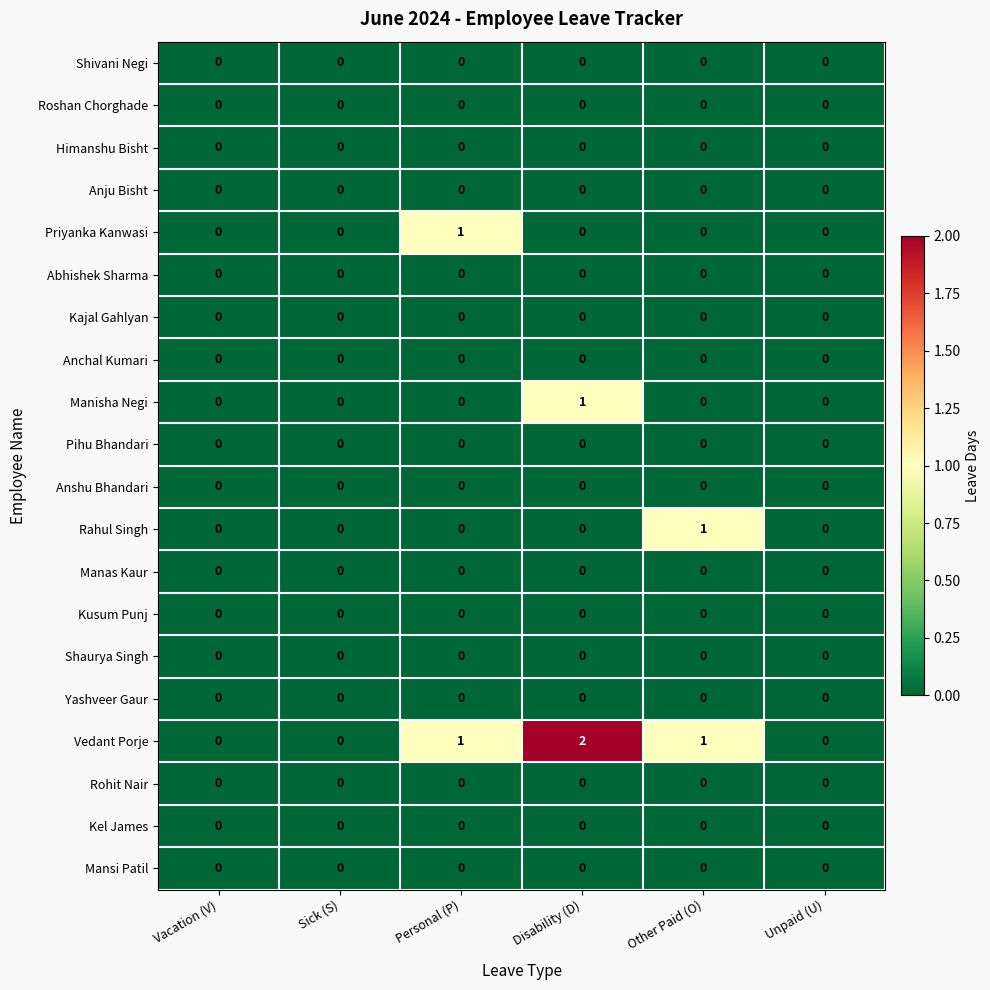

Which label corresponds to the largest value in the chart?

Disability (D)